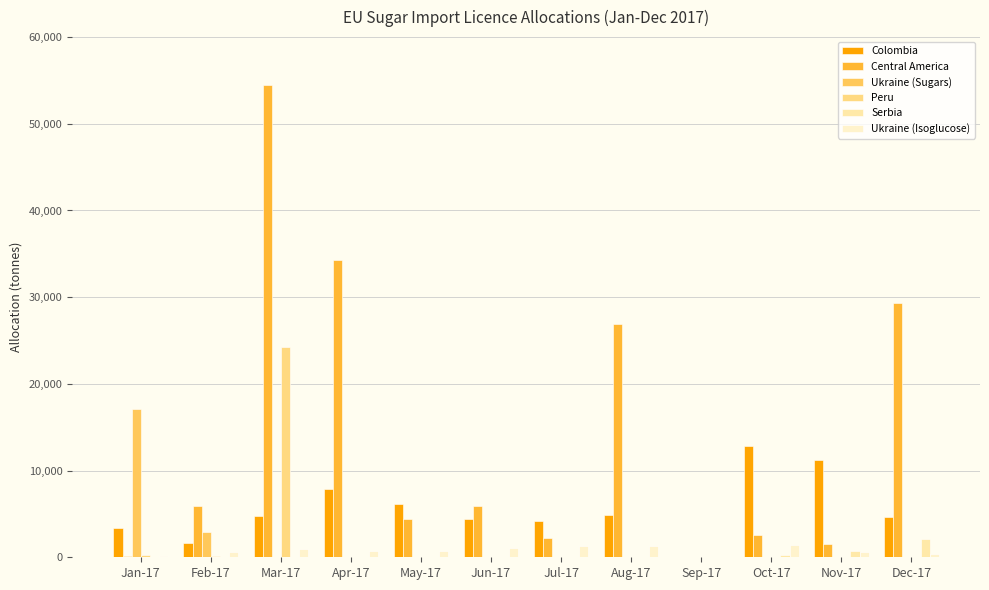

Which series has the largest total across all categories?

Central America